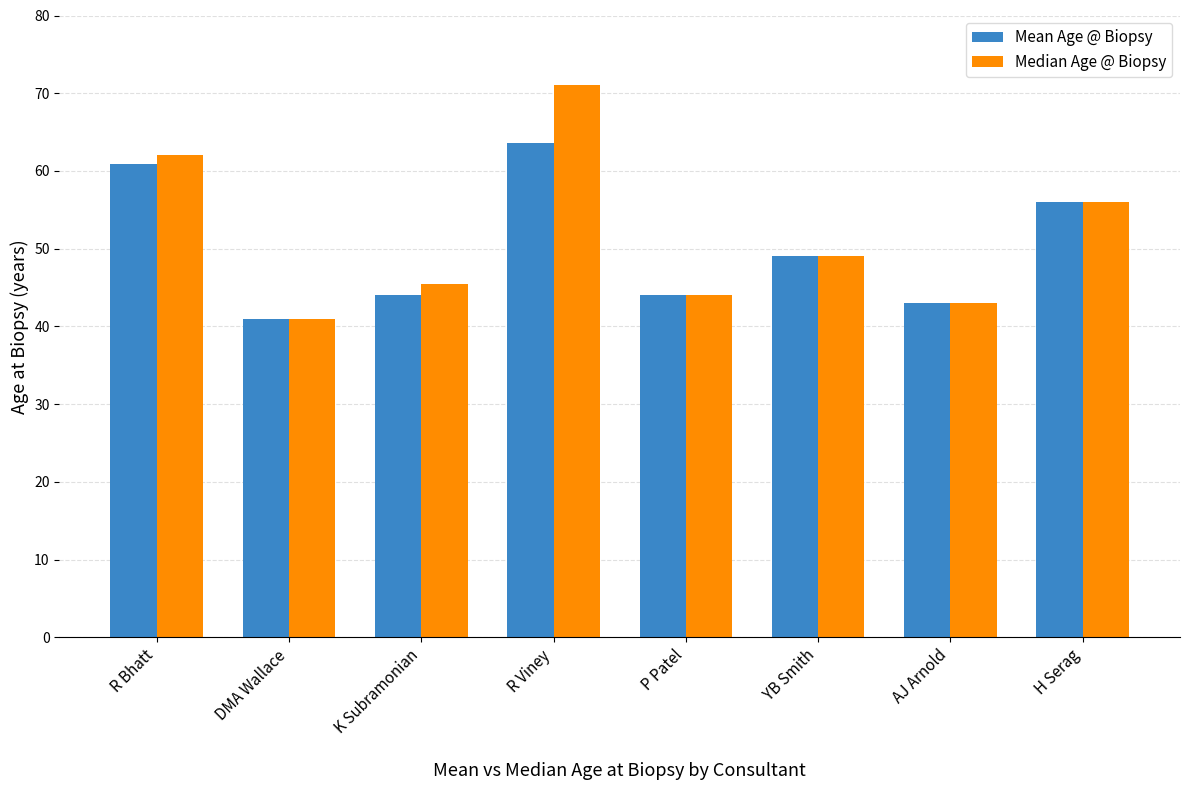

Does the chart contain stacked bars?

No